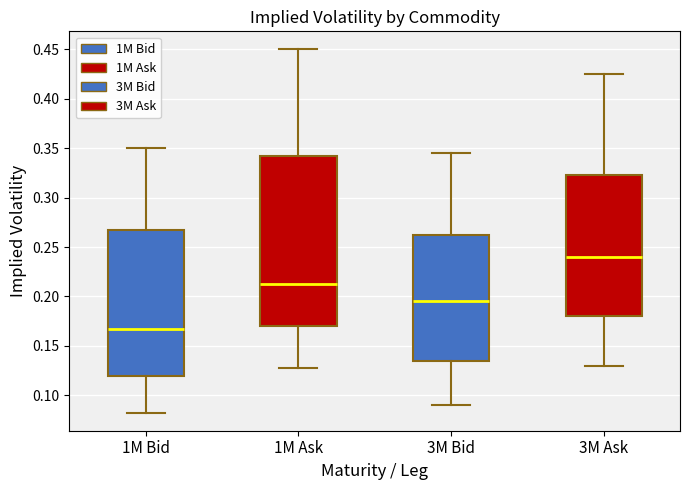

Reading left to right, transcribe this box plot: for each box, give where its median line is, the range the box spans, and where its two whiskers end, as read against the y-axis. The values are not printed on the chart, so give them approximately, as read against the axis.

1M Bid: median 0.170, box 0.120 to 0.270, whiskers 0.085 to 0.350
1M Ask: median 0.215, box 0.170 to 0.345, whiskers 0.130 to 0.450
3M Bid: median 0.195, box 0.135 to 0.265, whiskers 0.090 to 0.345
3M Ask: median 0.240, box 0.180 to 0.325, whiskers 0.130 to 0.425